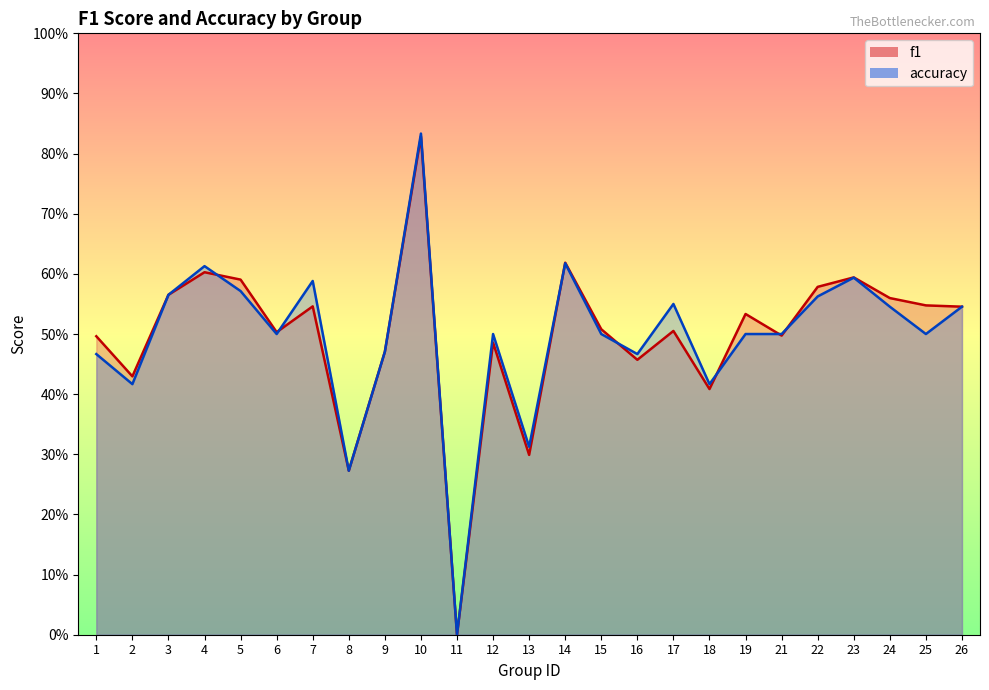

How many intersections are there between f1 and accuracy?

7